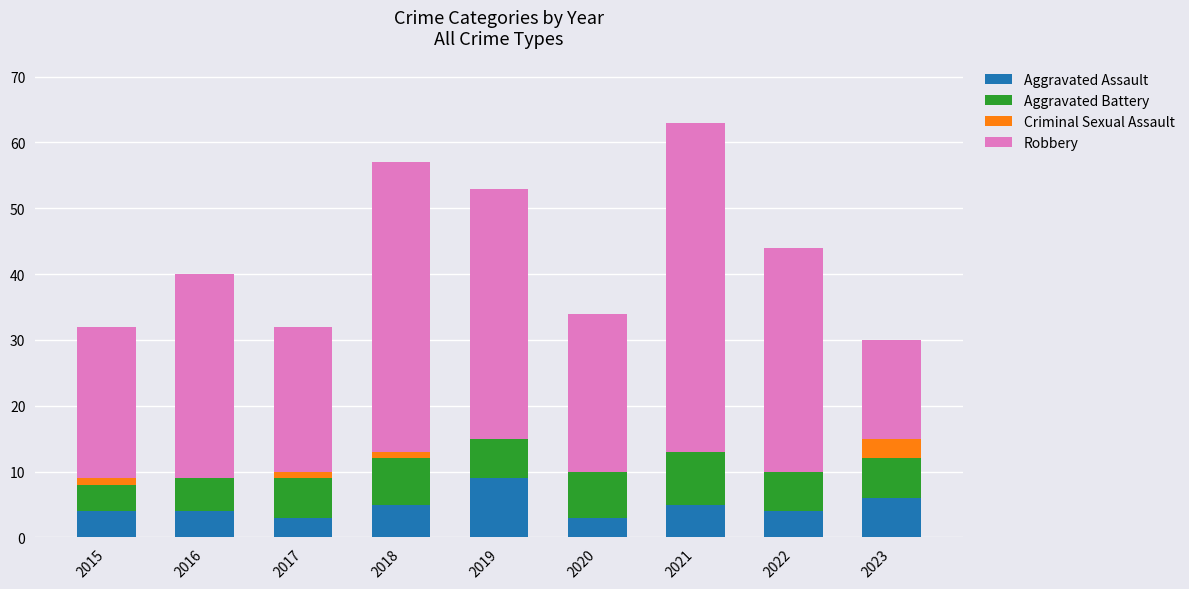

Is it true that Aggravated Assault equals 6 at 2023?

True